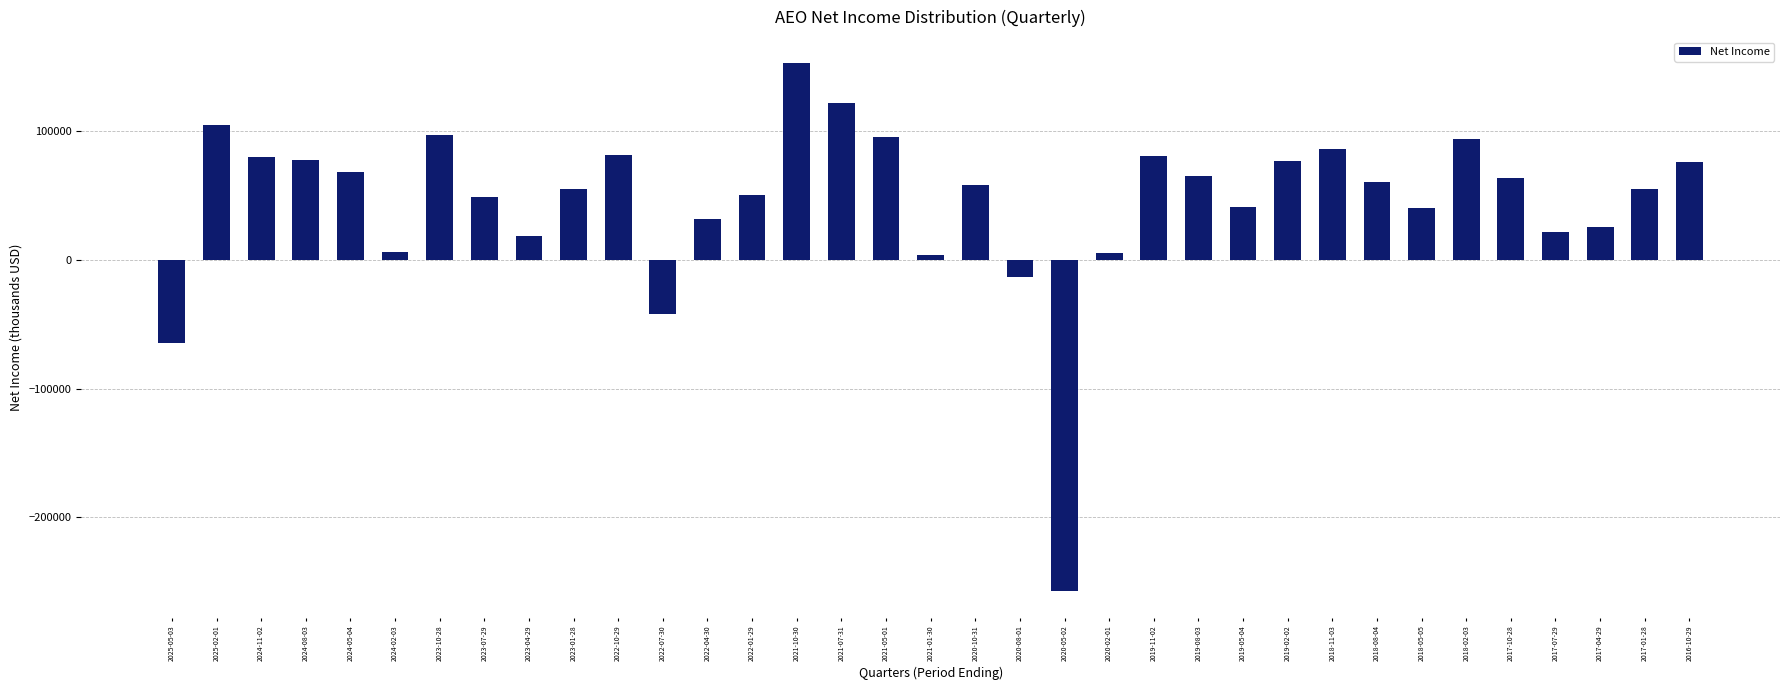

Which category has the lowest value across all series?

2020-05-02